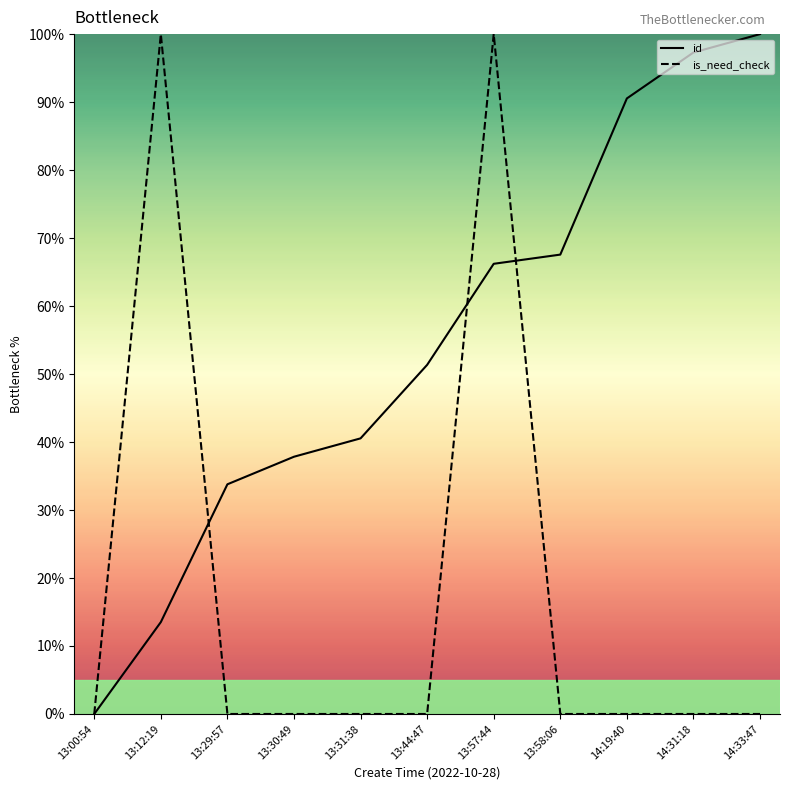

What is the maximum value for is_need_check?

100.0